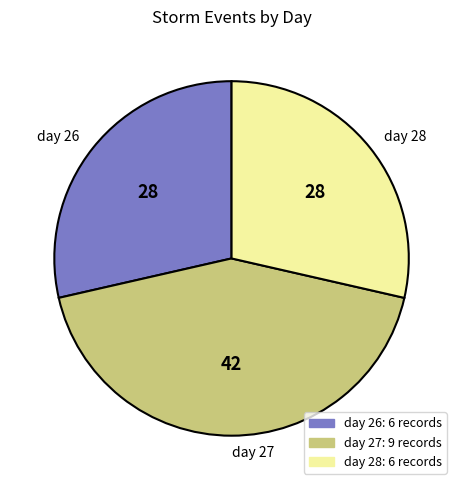

What is the largest slice in the pie chart?

day 27